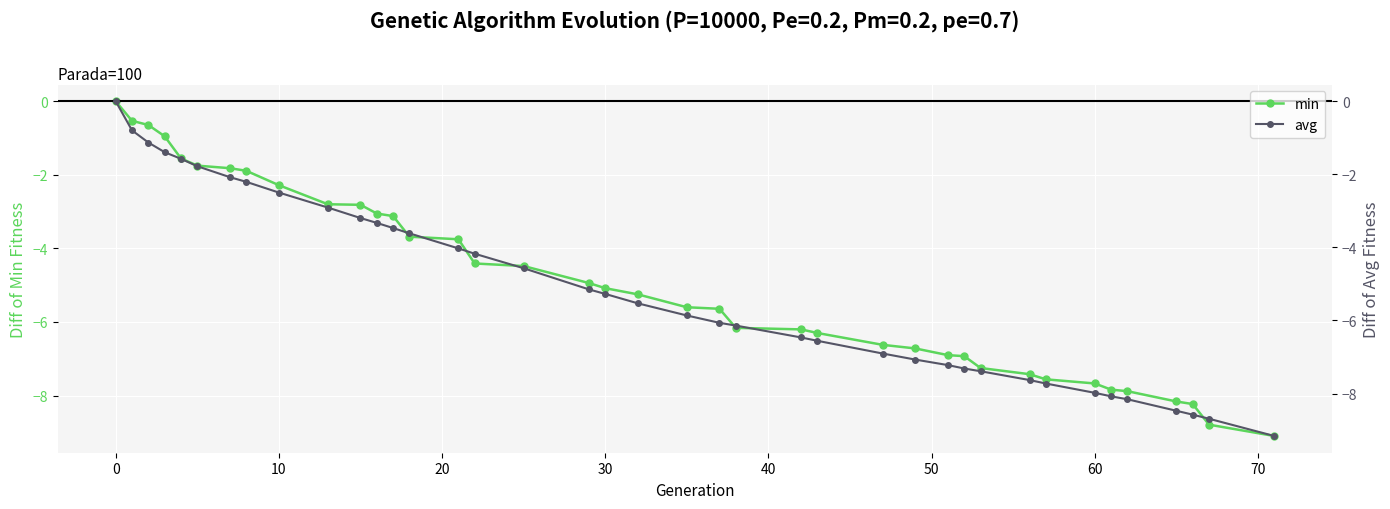

Which series has the largest total across all categories?

min